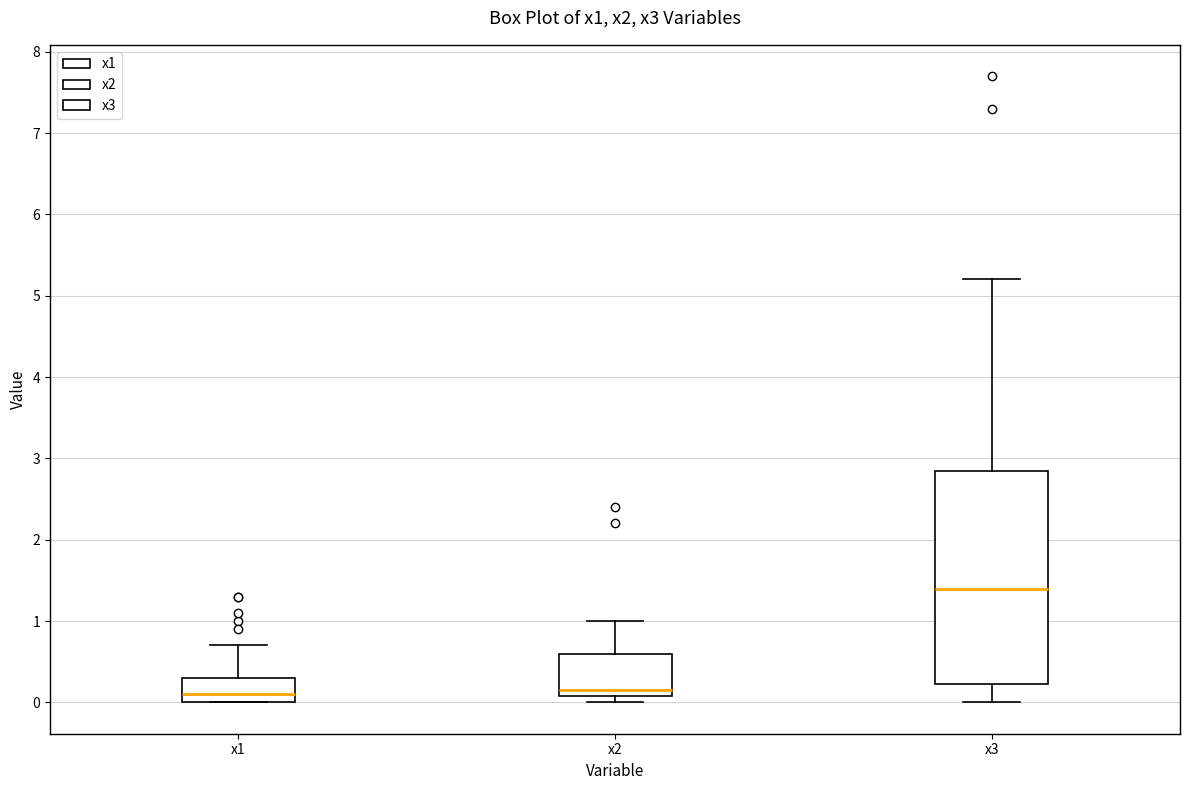

Where does the lower whisker of the box for x3 end on the y-axis? The values are not printed on the chart, so give them approximately, as read against the axis.

0.0